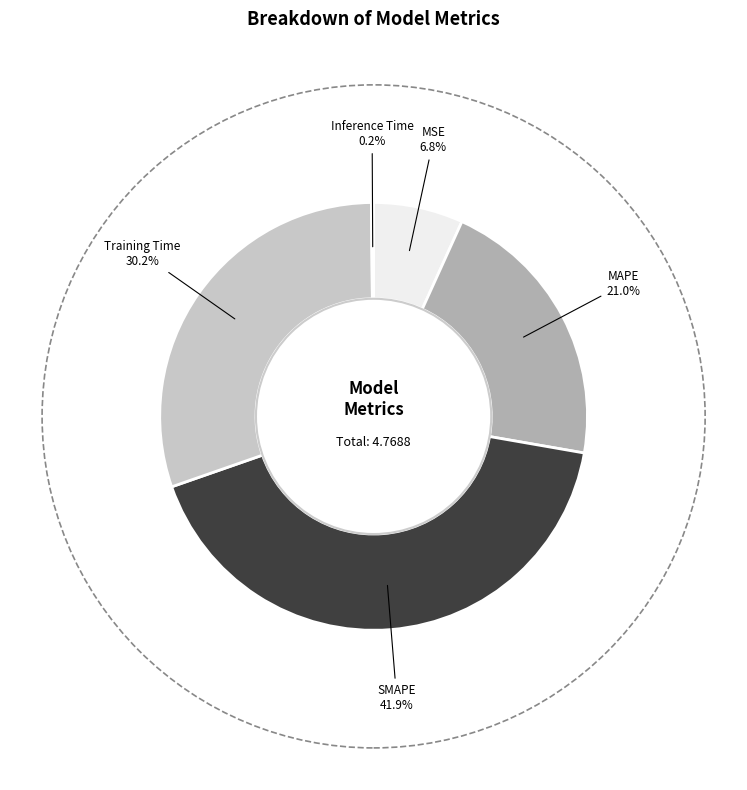

How much of the chart is everything except Training Time?

69.8%